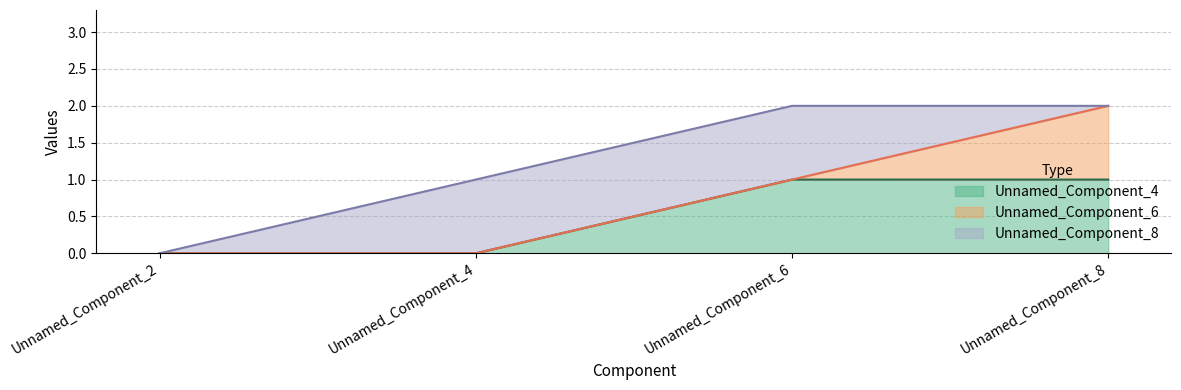

True or false: Unnamed_Component_4 has a value of 1 at Unnamed_Component_8.

True